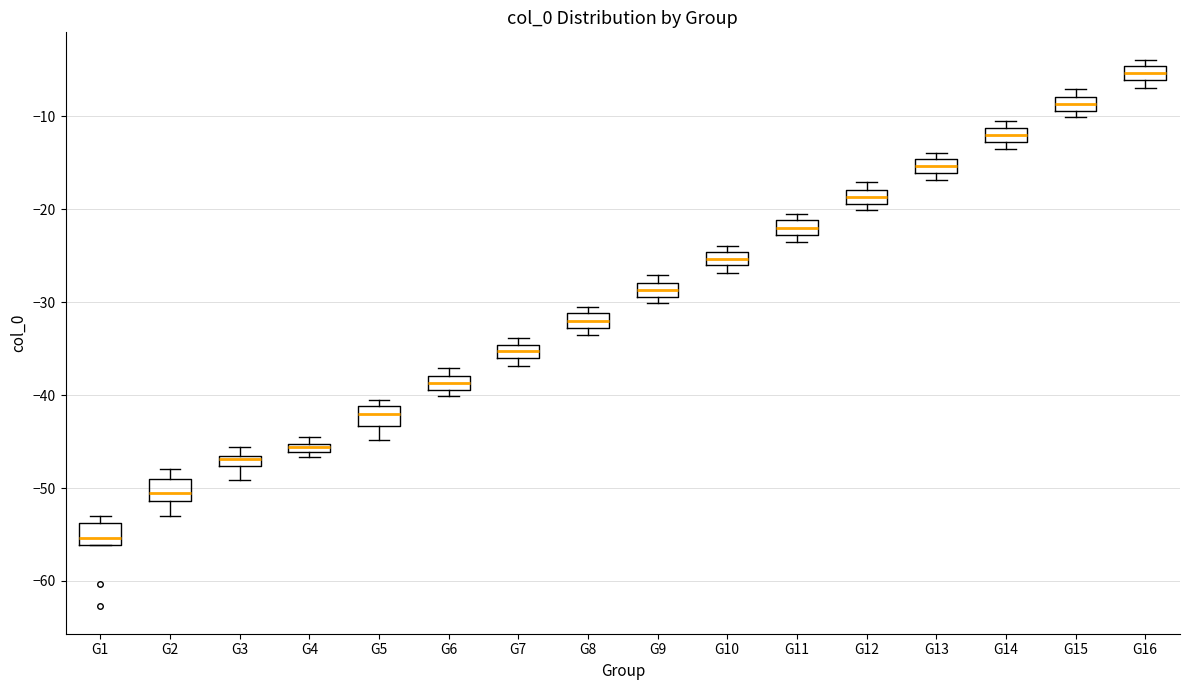

Where is the upper edge of the box for G16 on the y-axis? The values are not printed on the chart, so give them approximately, as read against the axis.

-5